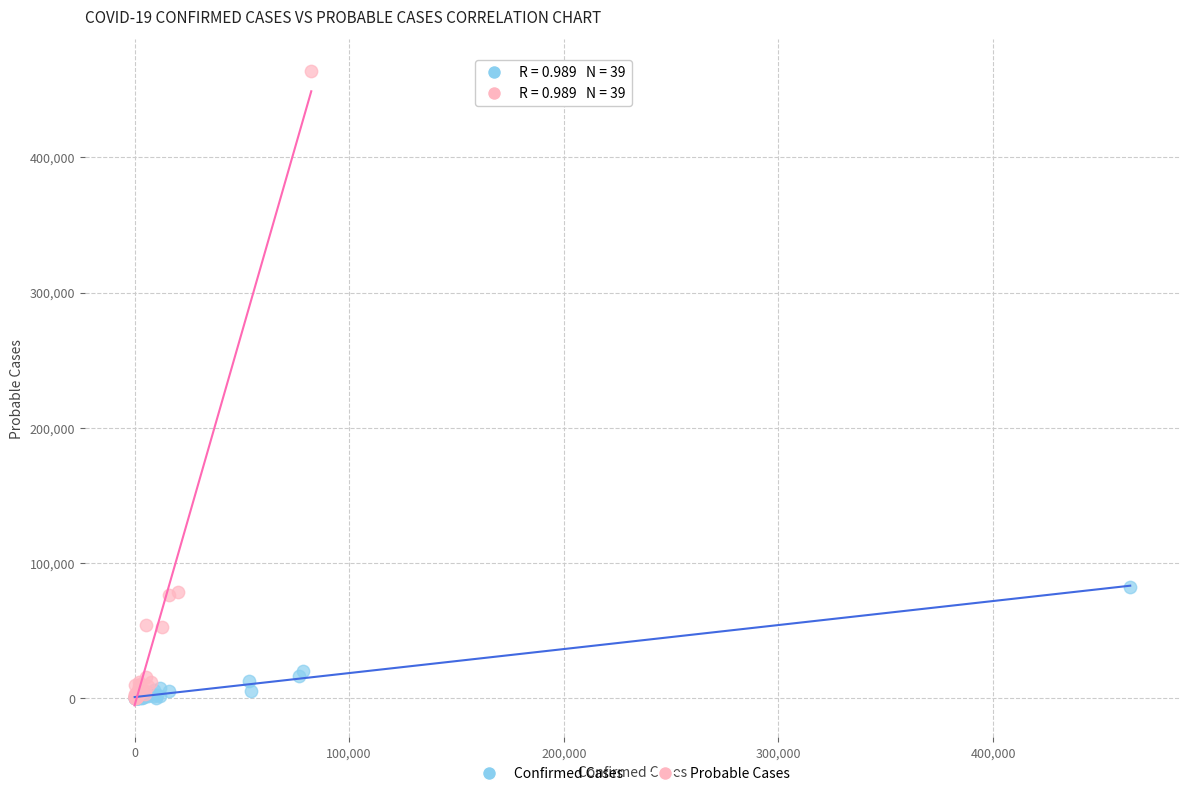

Which series contains the highest Y value?

Probable Cases